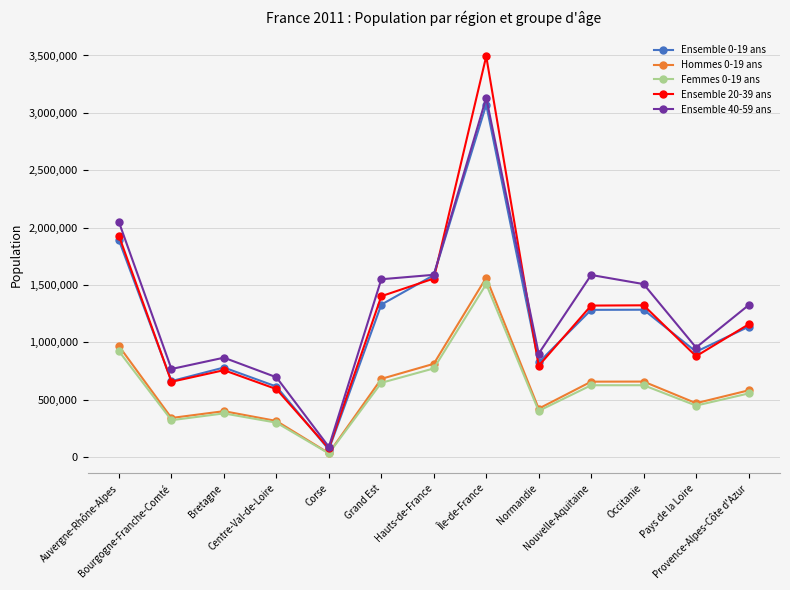

What position from the left is Auvergne-Rhône-Alpes?

1